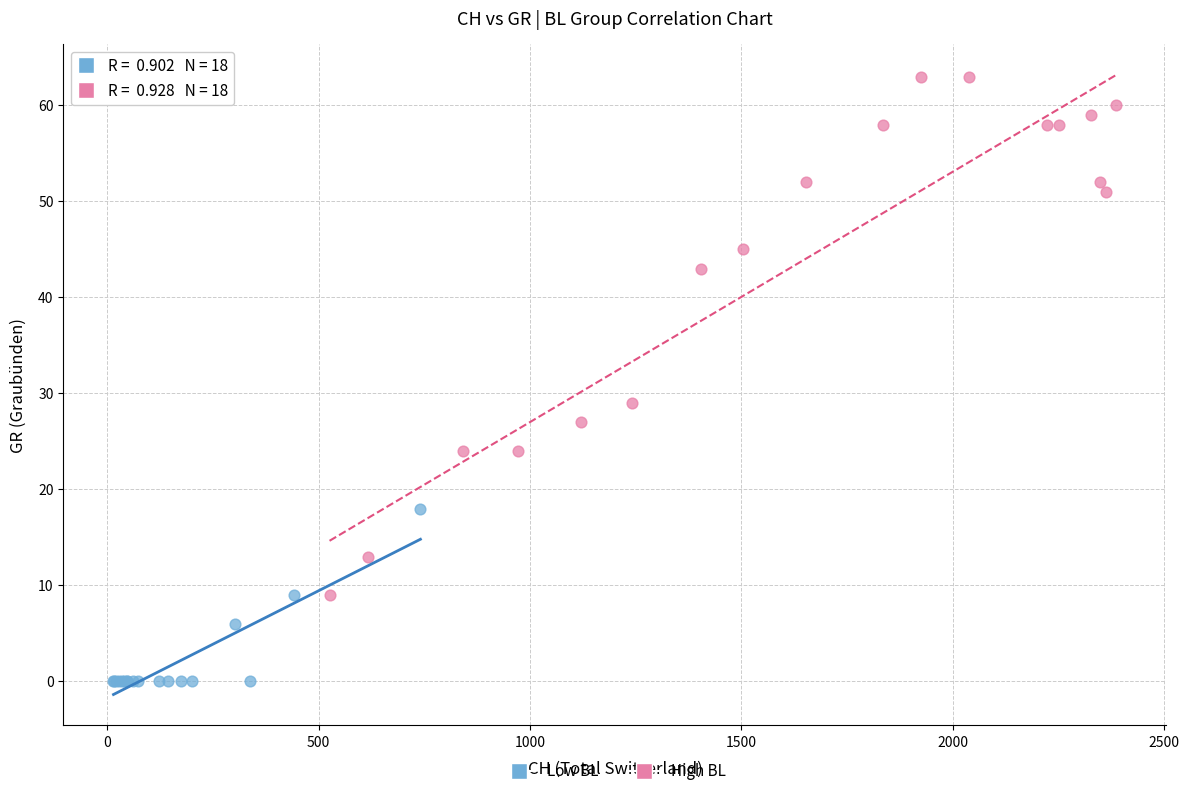

Which series has the largest Y range (max minus min)?

High BL